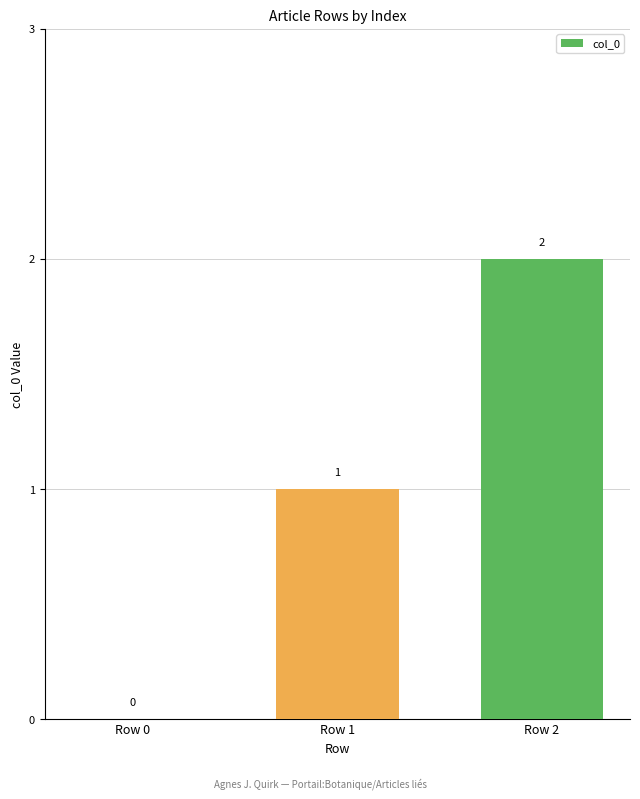

Reading right to left, transcribe all the data shown in this chart.

Row 2=2	Row 1=1	Row 0=0